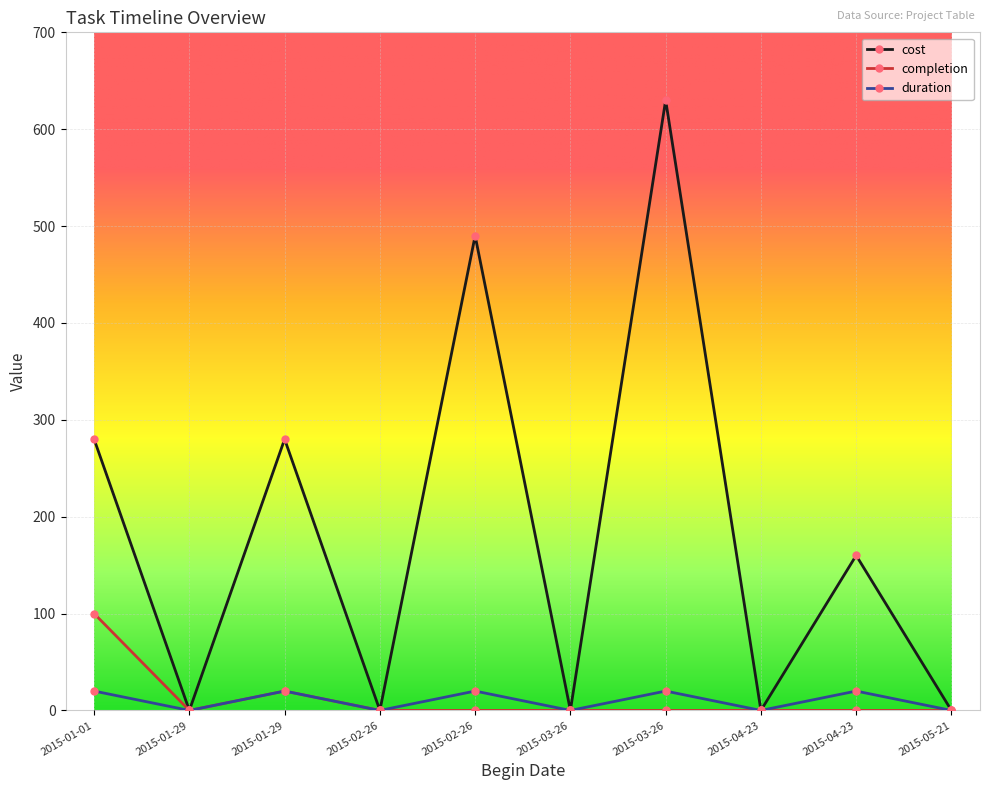

Where is the first local minimum for completion?

2015-01-29